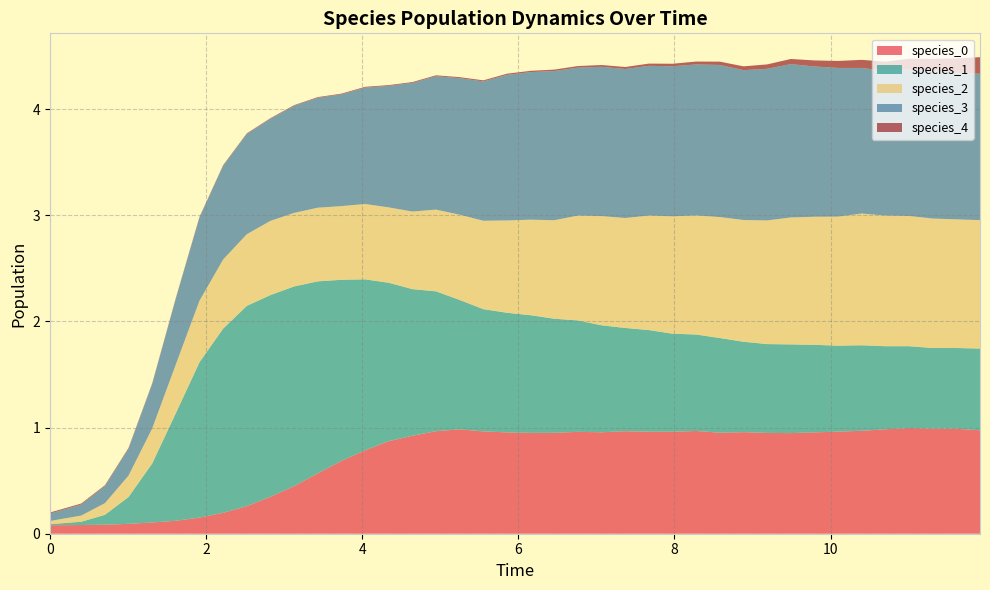

Reading right to left, what are all the values shown in this chart?

species_0: 1.0	1.0	1.0	1.0	1.0	1.0	1.0	1.0	0.9	0.9	1.0	1.0	1.0	1.0	1.0	1.0	1.0	1.0	1.0	0.9	1.0	1.0	1.0	1.0	0.9	0.9	0.8	0.7	0.6	0.4	0.3	0.3	0.2	0.2	0.1	0.1	0.1	0.1	0.1	0.1
species_1: 0.8	0.8	0.8	0.8	0.8	0.8	0.8	0.8	0.8	0.8	0.9	0.9	0.9	0.9	1.0	1.0	1.0	1.1	1.1	1.1	1.1	1.2	1.2	1.3	1.4	1.5	1.6	1.7	1.8	1.9	1.9	1.9	1.7	1.5	1.0	0.6	0.3	0.1	0.0	0.0
species_2: 1.2	1.2	1.2	1.2	1.2	1.2	1.2	1.2	1.2	1.2	1.1	1.1	1.1	1.1	1.1	1.0	1.0	1.0	0.9	0.9	0.9	0.8	0.8	0.8	0.7	0.7	0.7	0.7	0.7	0.7	0.7	0.7	0.7	0.6	0.5	0.3	0.2	0.1	0.1	0.0
species_3: 1.4	1.4	1.4	1.4	1.4	1.4	1.4	1.4	1.4	1.4	1.4	1.4	1.4	1.4	1.4	1.4	1.4	1.4	1.4	1.4	1.4	1.3	1.3	1.3	1.2	1.1	1.1	1.1	1.0	1.0	1.0	0.9	0.9	0.8	0.6	0.4	0.3	0.2	0.1	0.1
species_4: 0.2	0.1	0.1	0.1	0.1	0.1	0.1	0.1	0.0	0.0	0.0	0.0	0.0	0.0	0.0	0.0	0.0	0.0	0.0	0.0	0.0	0.0	0.0	0.0	0.0	0.0	0.0	0.0	0.0	0.0	0.0	0.0	0.0	0.0	0.0	0.0	0.0	0.0	0.0	0.0